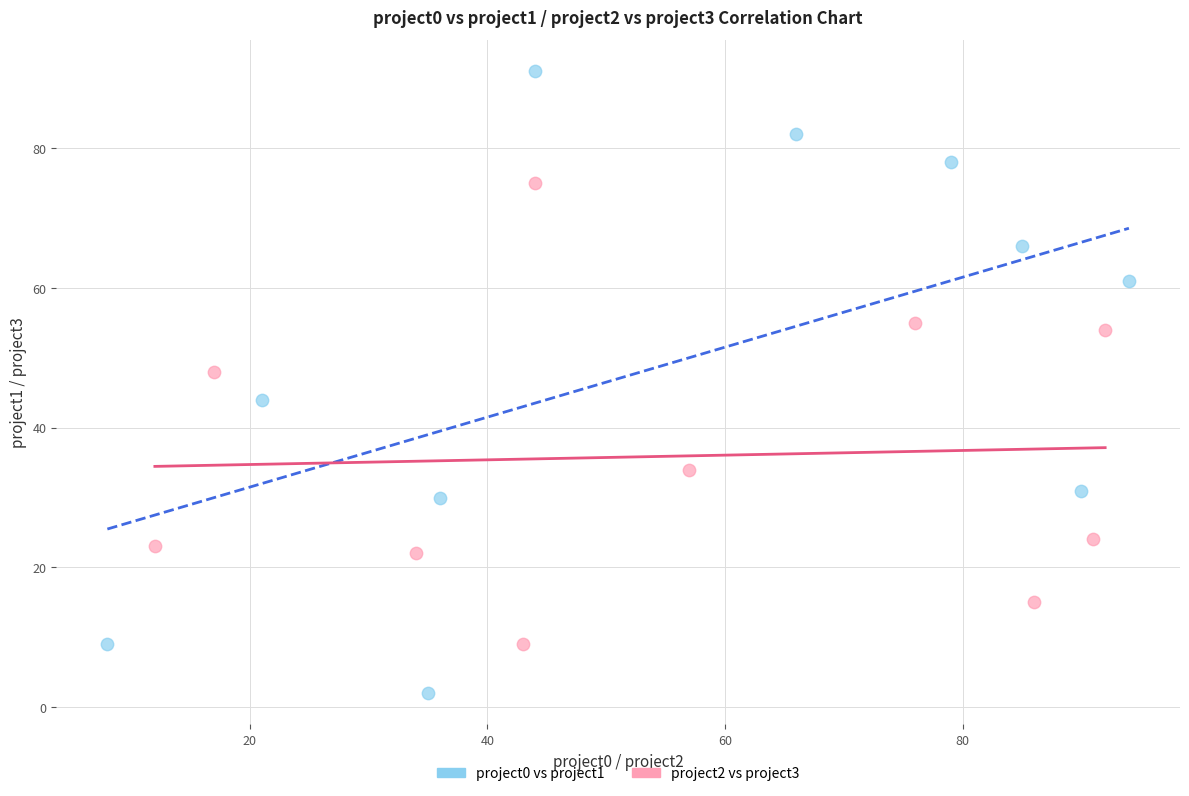

Which series has the widest spread of Y values?

project0 vs project1